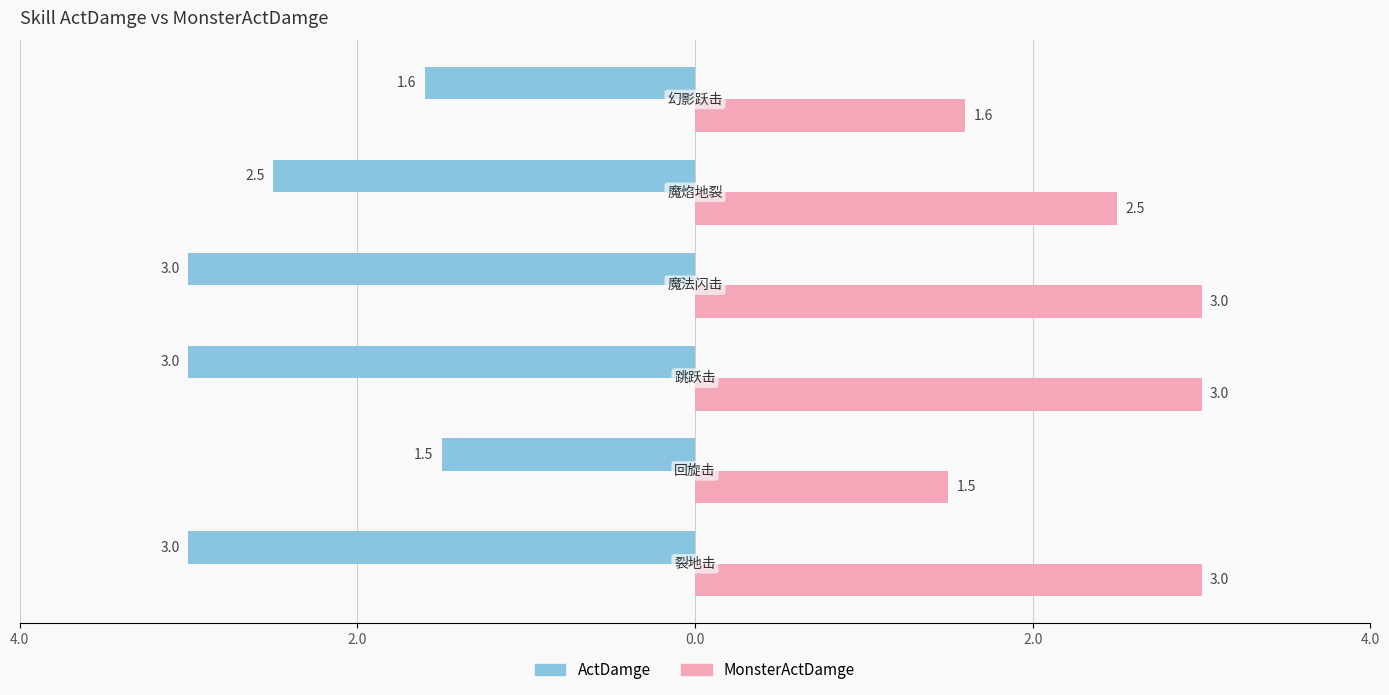

Which series has the largest range (max minus min)?

ActDamge